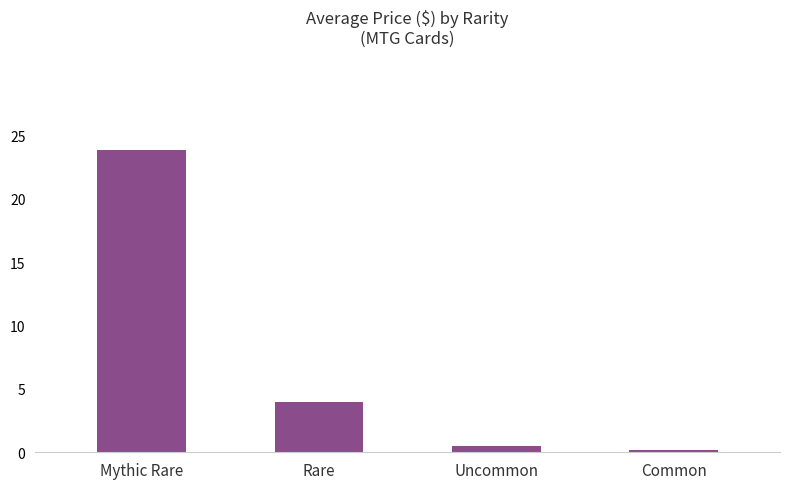

Approximately how many times larger is the value at Mythic Rare compared to Rare?

6.1